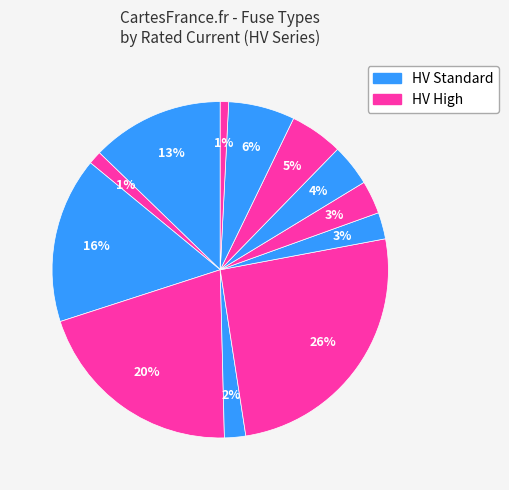

Does any single category account for the majority?

No